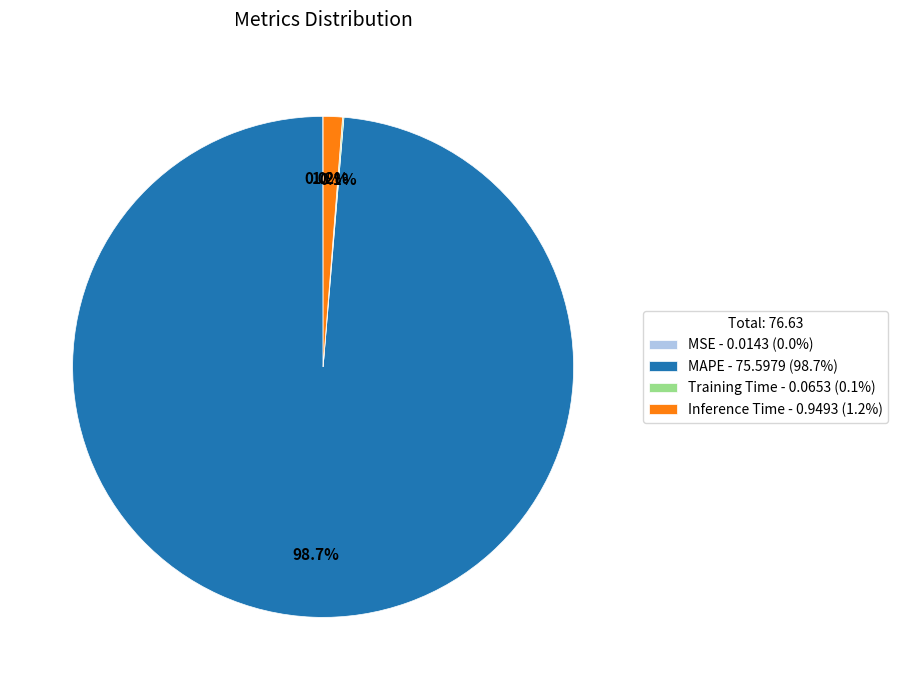

What percentage is NOT represented by MAPE - 75.5979 (98.7%)?

1.3%